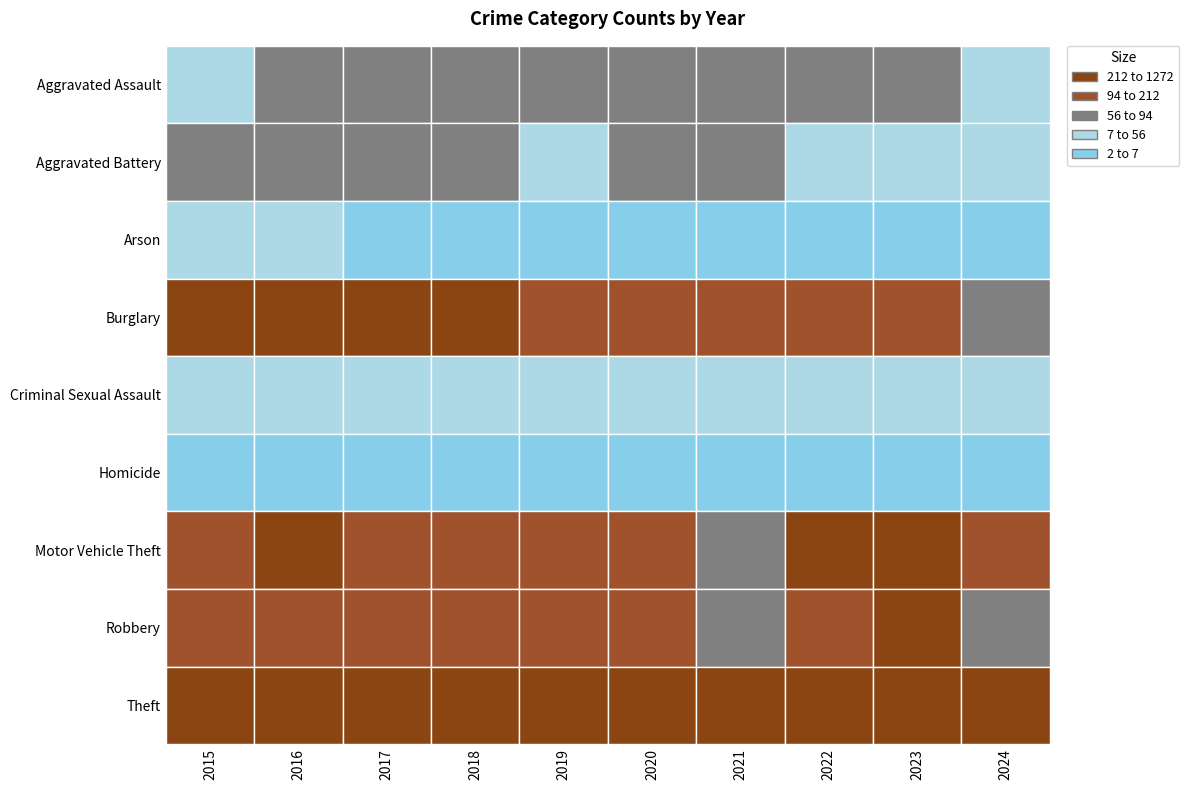

At which label does Motor Vehicle Theft first exceed 208?

2015